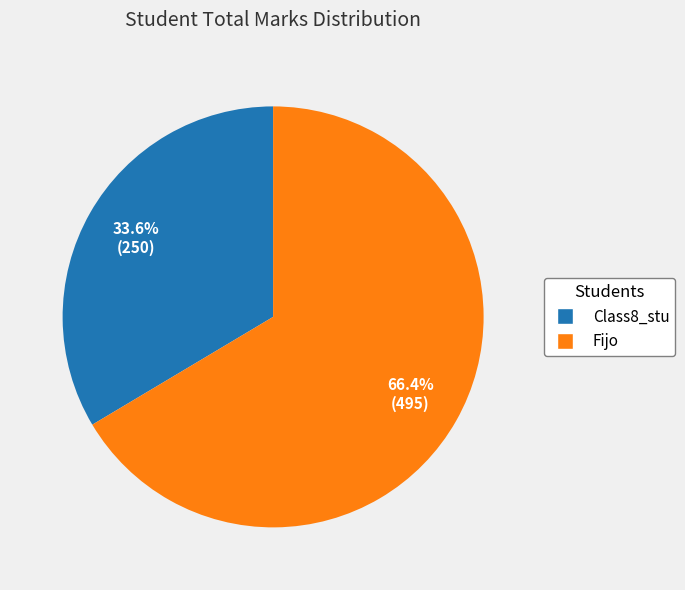

Is it true that Class8_stu is 23% of the pie?

False